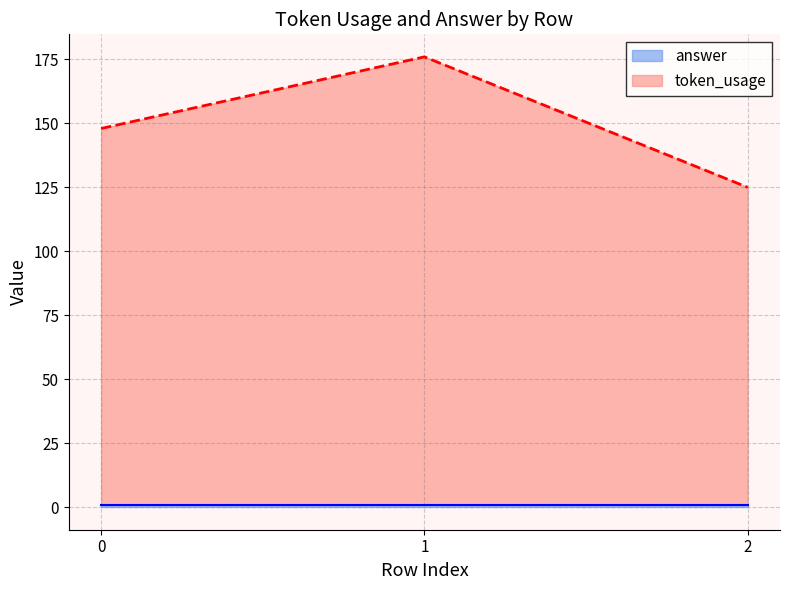

Reading left to right, list all the values displayed in this chart.

148	176	125